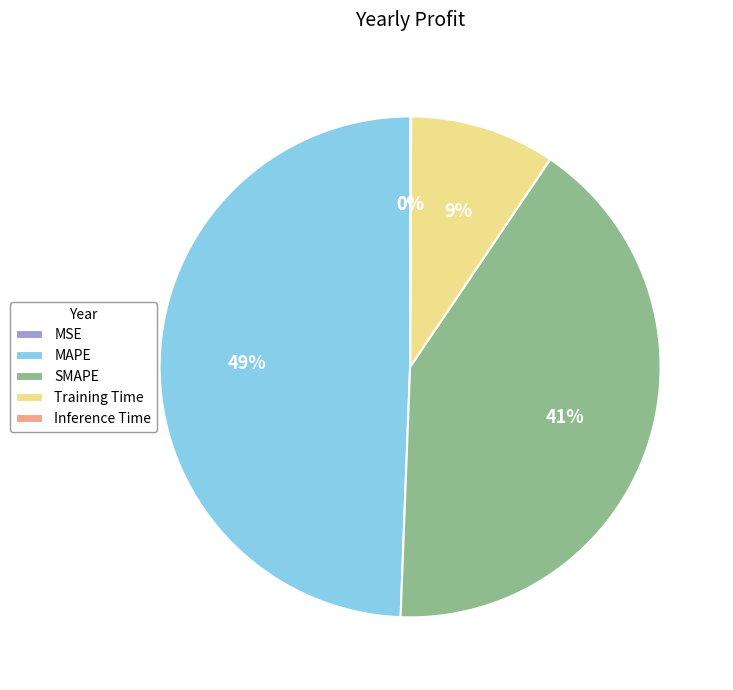

True or false: SMAPE accounts for 29% of the total.

False